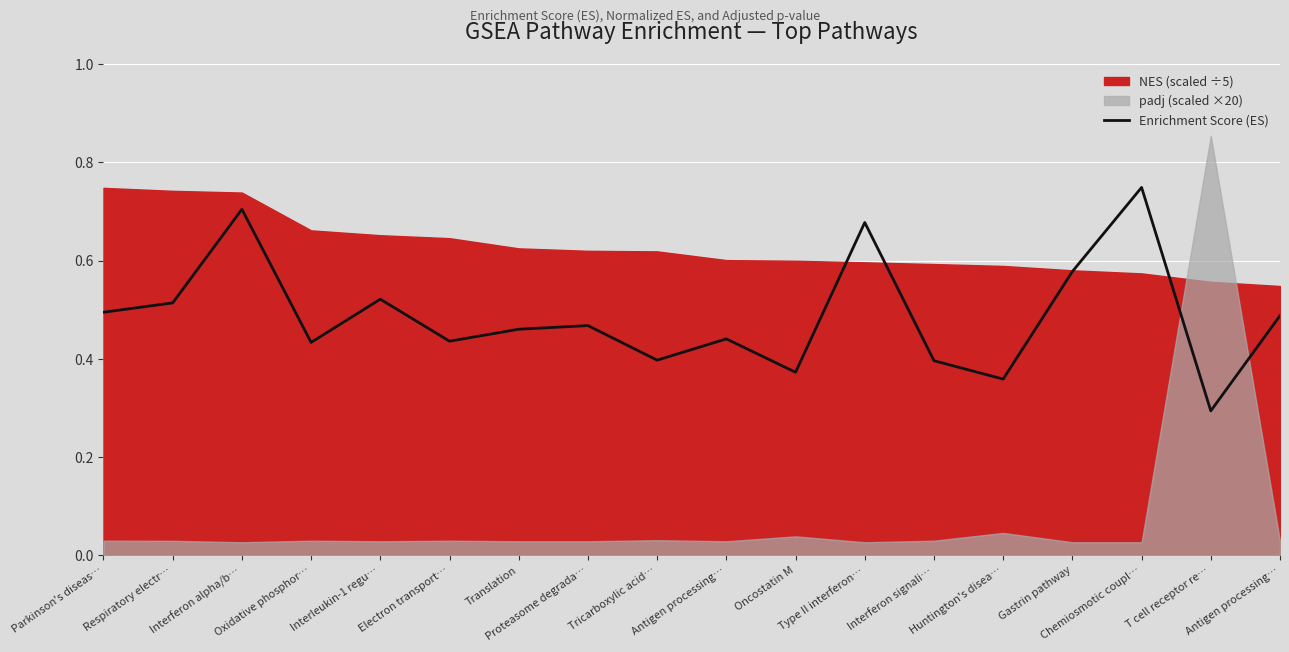

How many lines are shown in the chart?

1